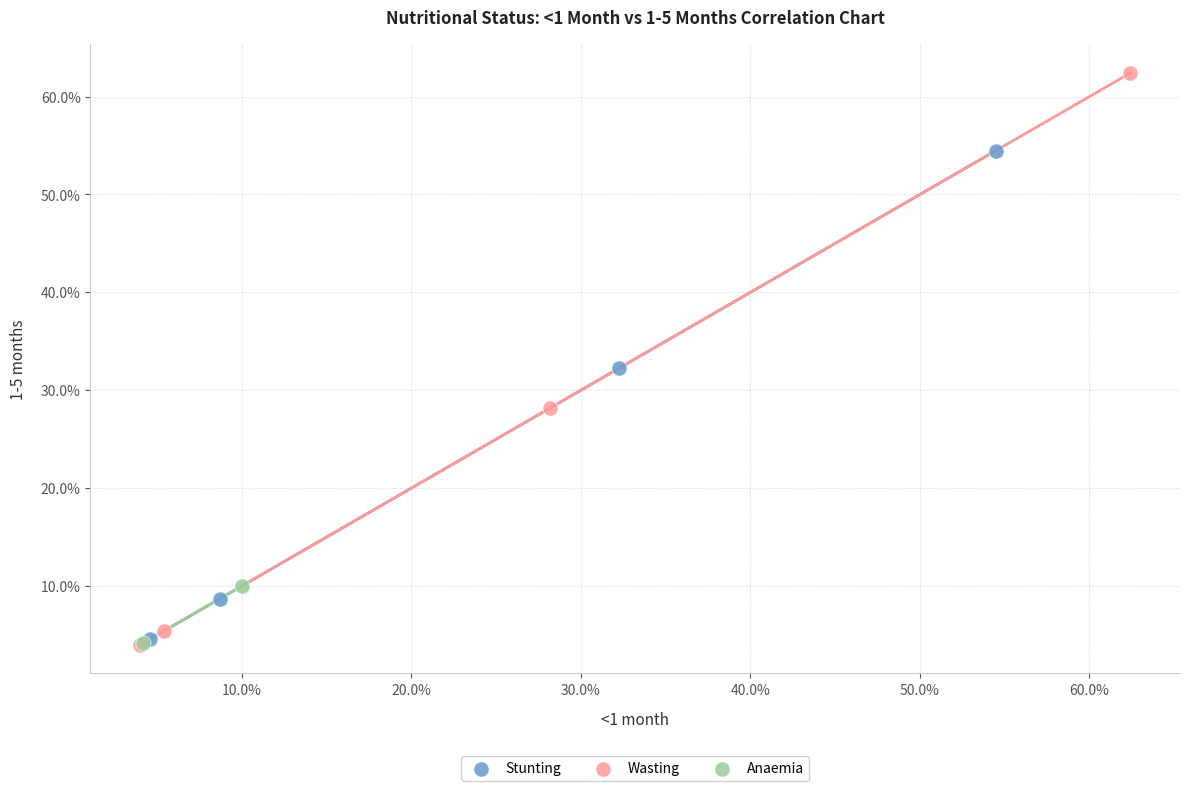

Which series contains the highest Y value?

Wasting